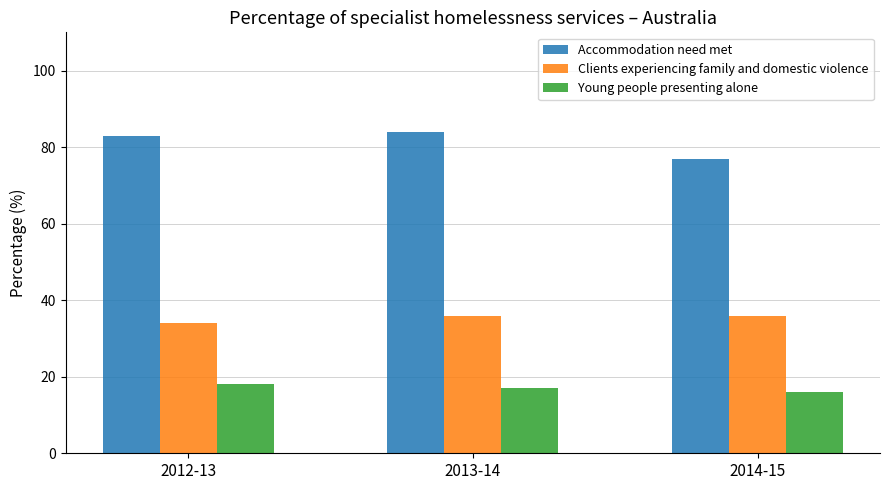

What is the label of the 3rd bar from the left?

2014-15